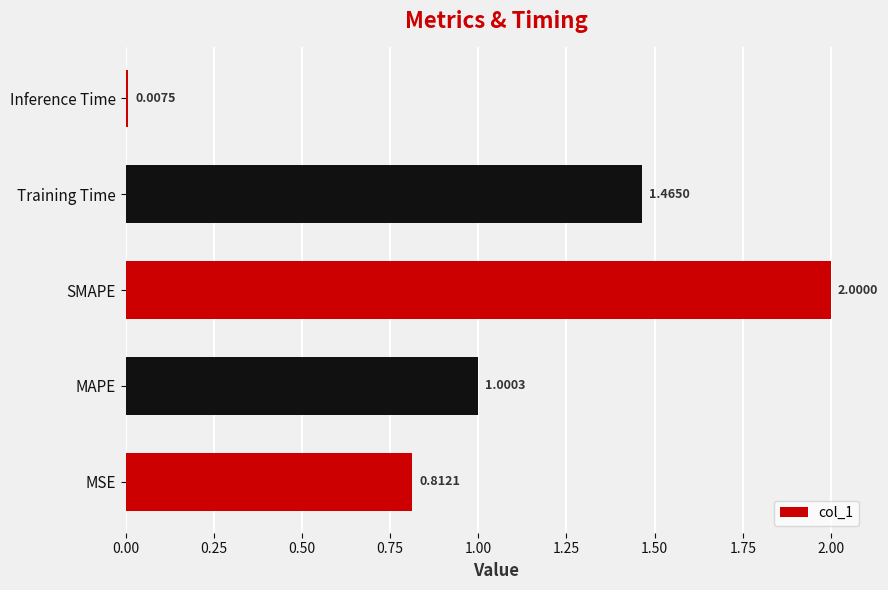

Between MAPE and Training Time, which is larger?

Training Time